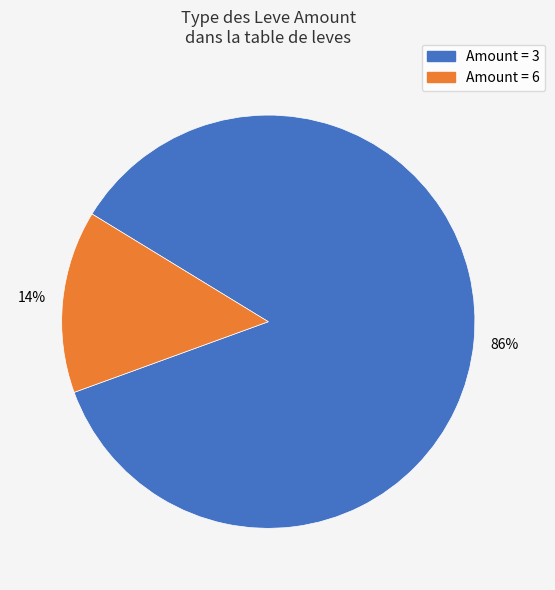

Does any single category account for the majority?

Yes